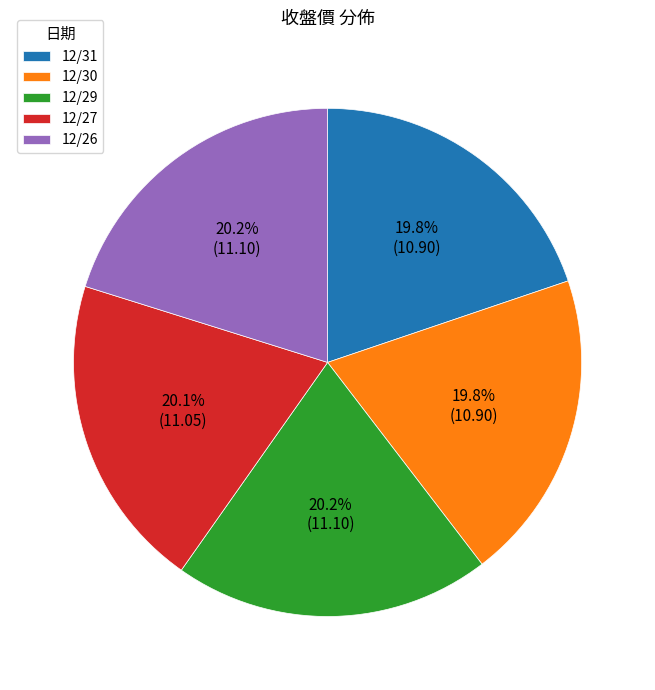

Is the sum of 12/29 and 12/27 greater than half?

No